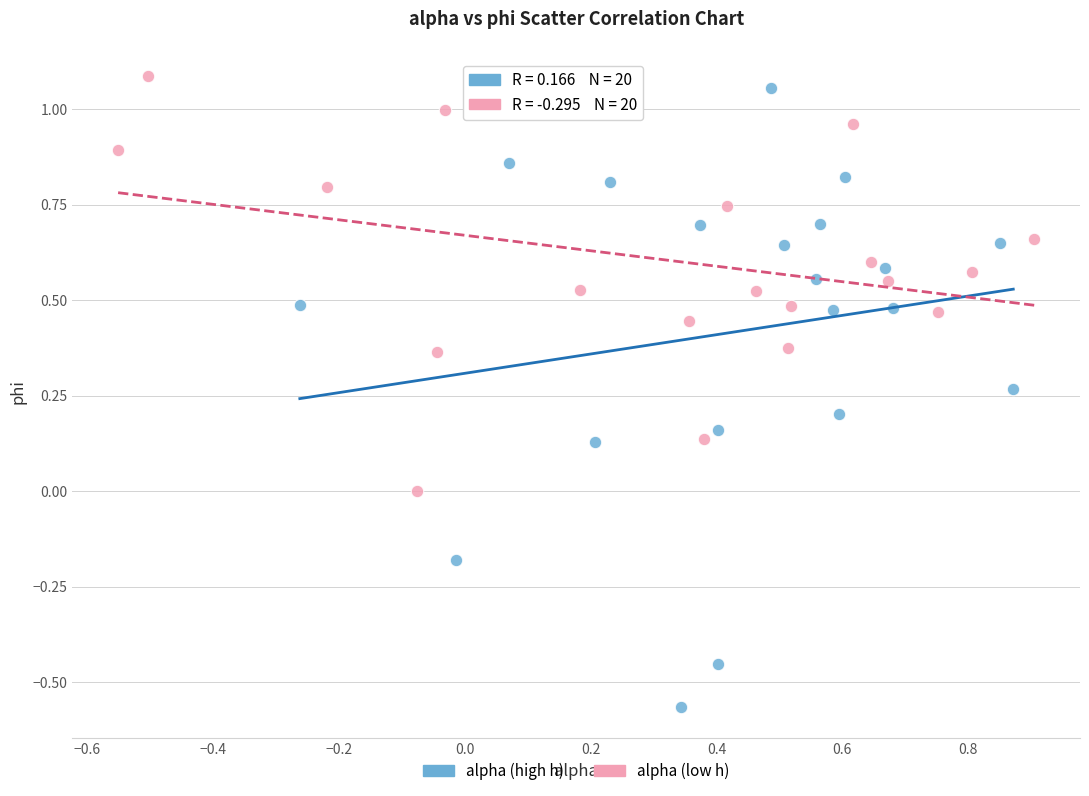

What are all the series names shown in the legend?

alpha (high h), alpha (low h)